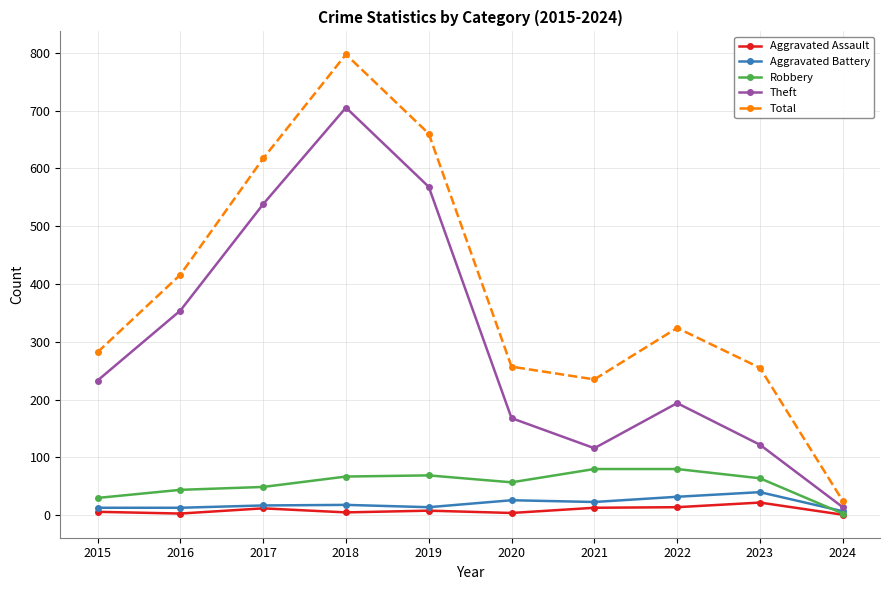

True or false: Aggravated Assault and Total intersect in this chart.

False